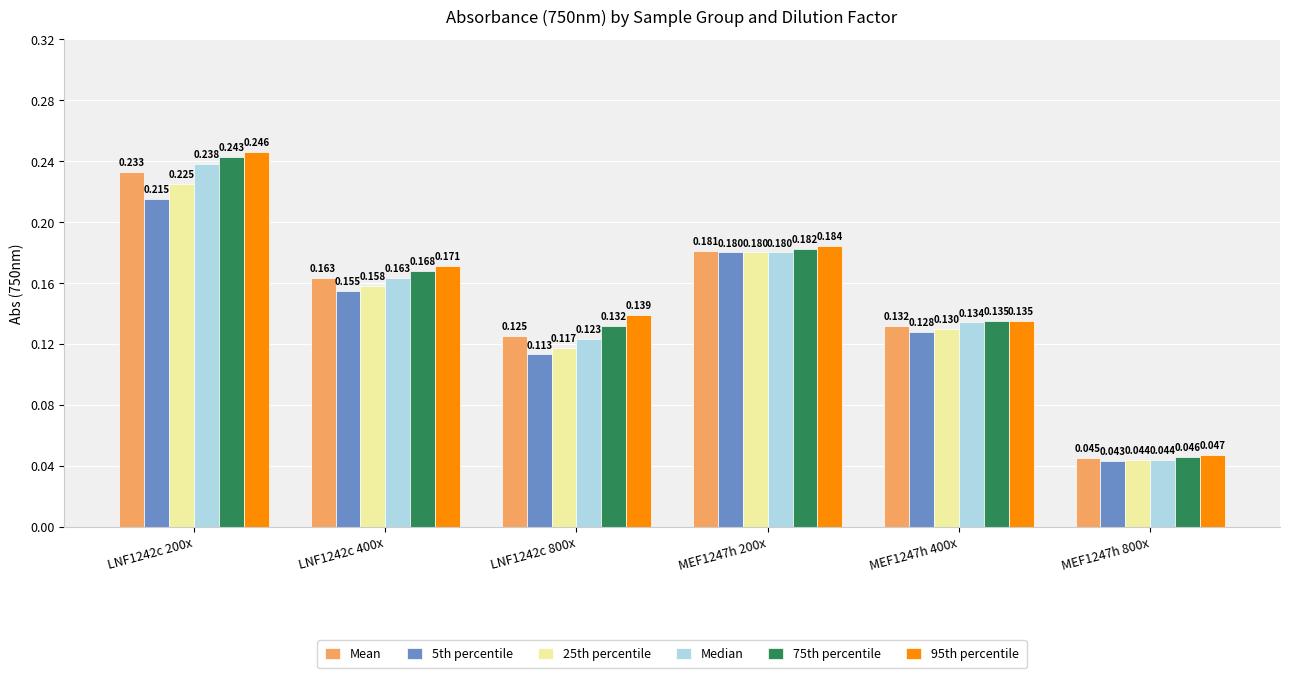

Is the value of 25th percentile at MEF1247h 400x greater than the value of 5th percentile at MEF1247h 200x?

No